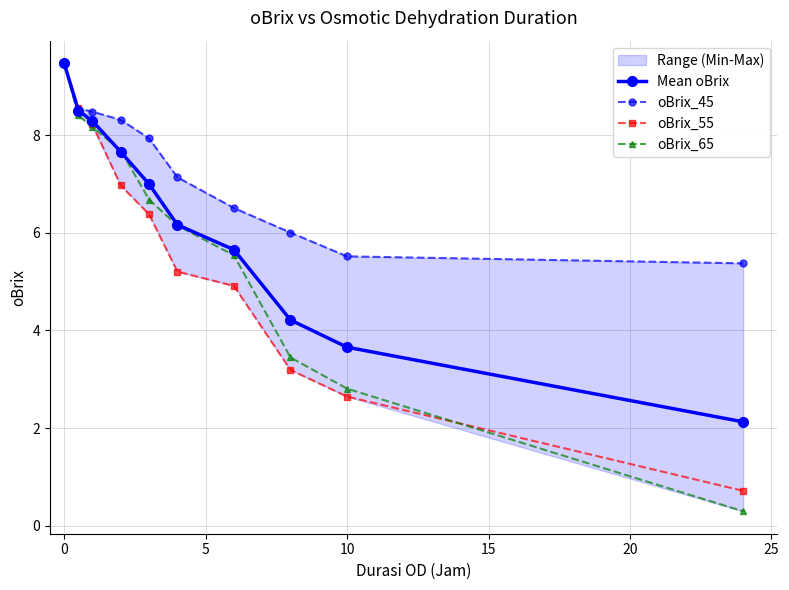

True or false: Mean oBrix has more than 2 interior local peaks.

False